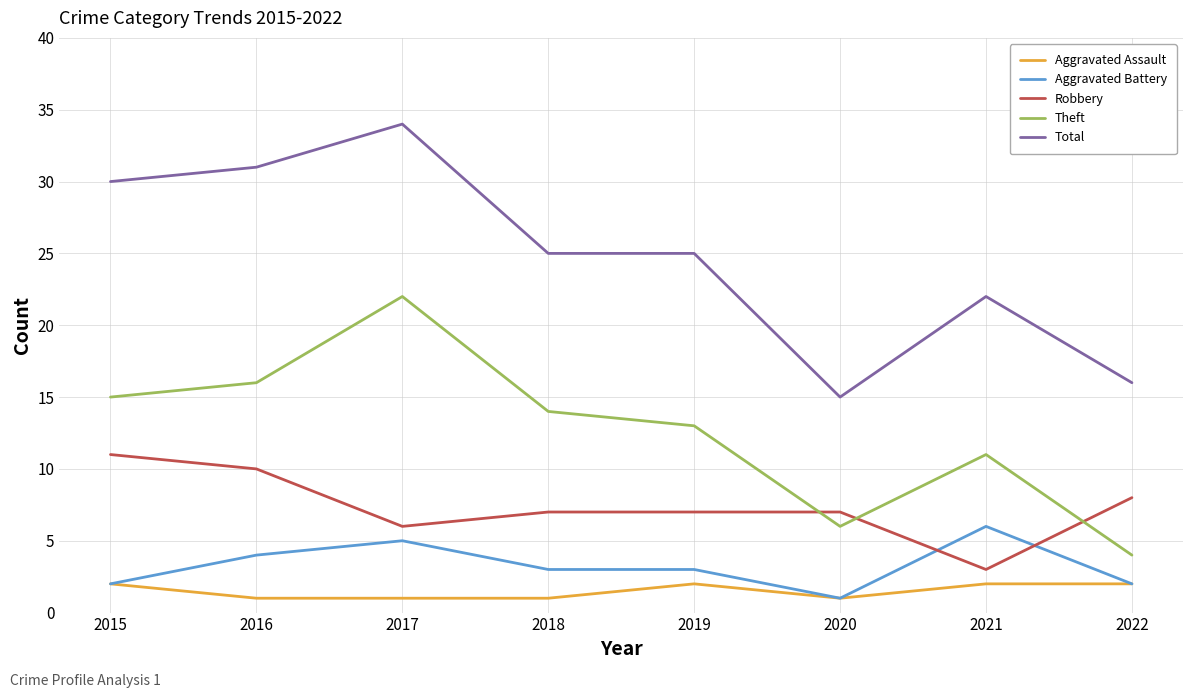

What is the sum of the Theft values at 2019 and 2015?

28